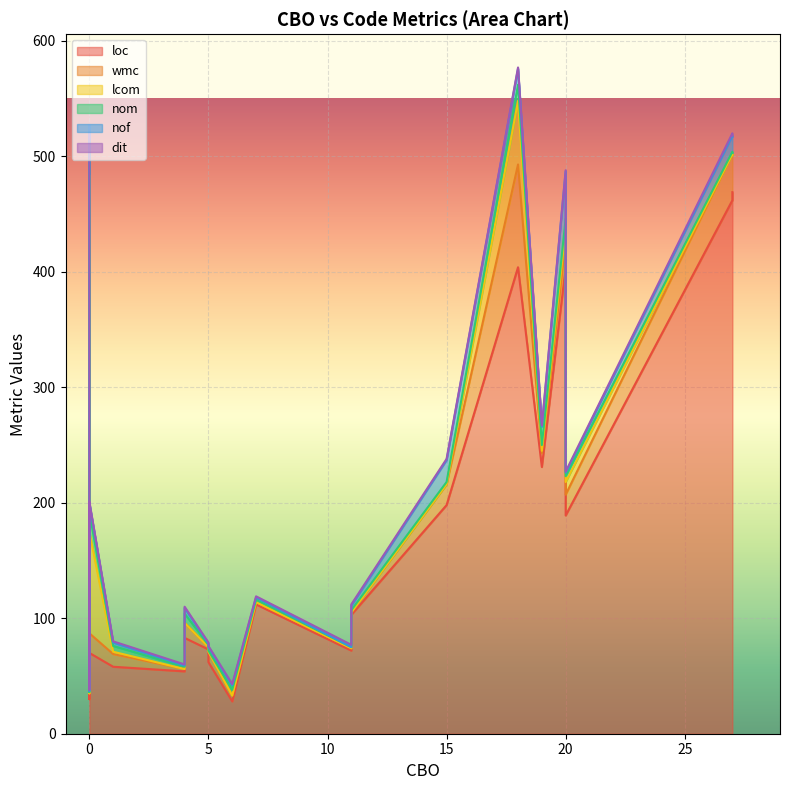

How many lines are shown in the chart?

6